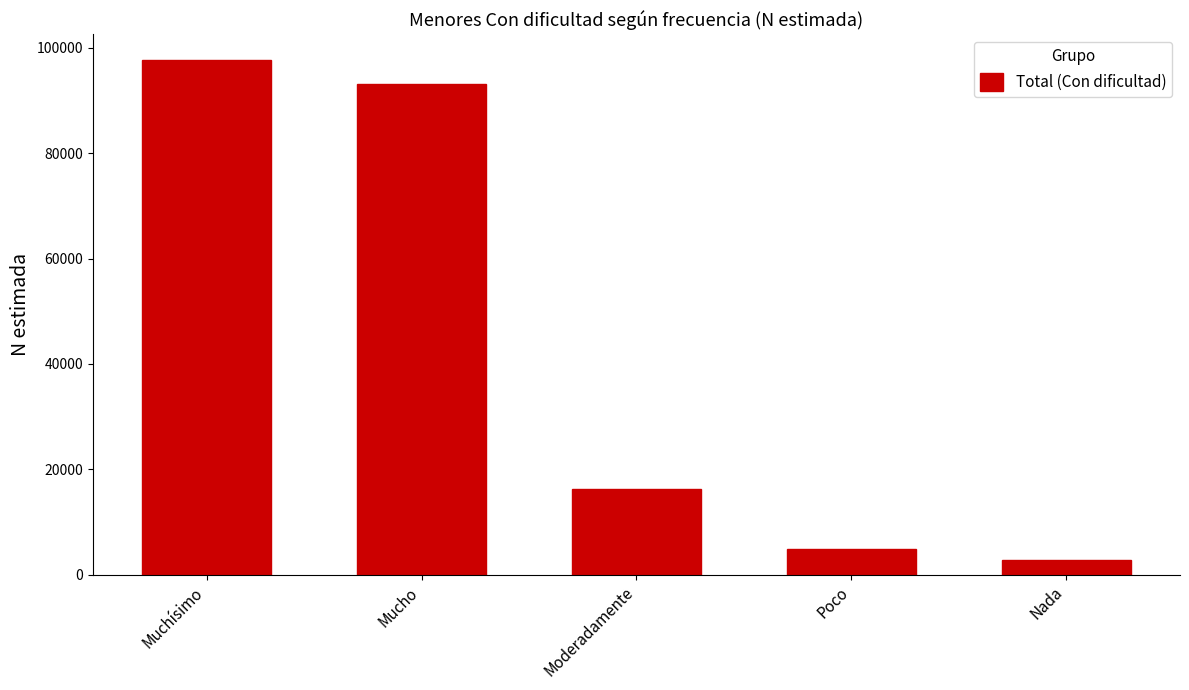

The chart shows a value of 49894 at Mucho. True or false?

False